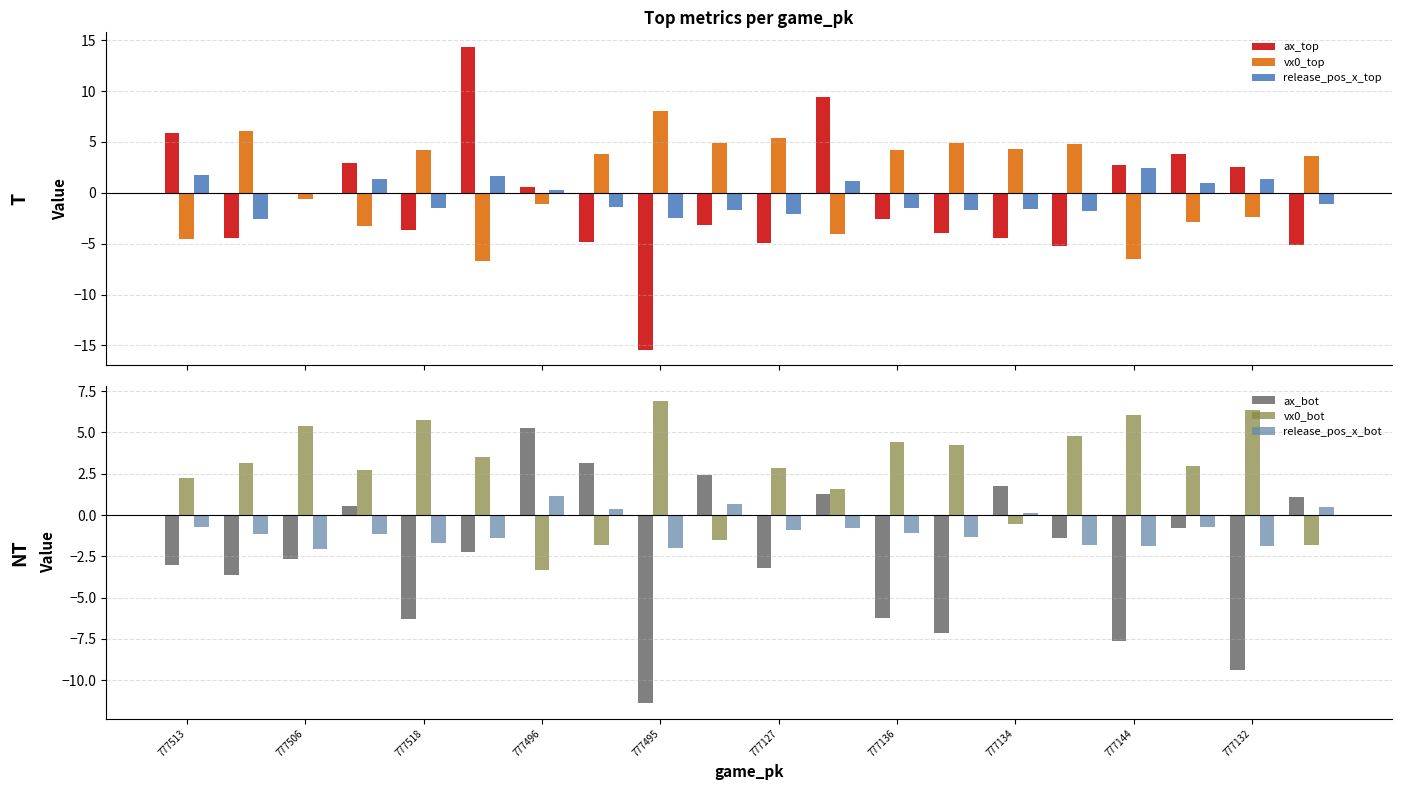

What is the sum of all vx0_top values?

22.3